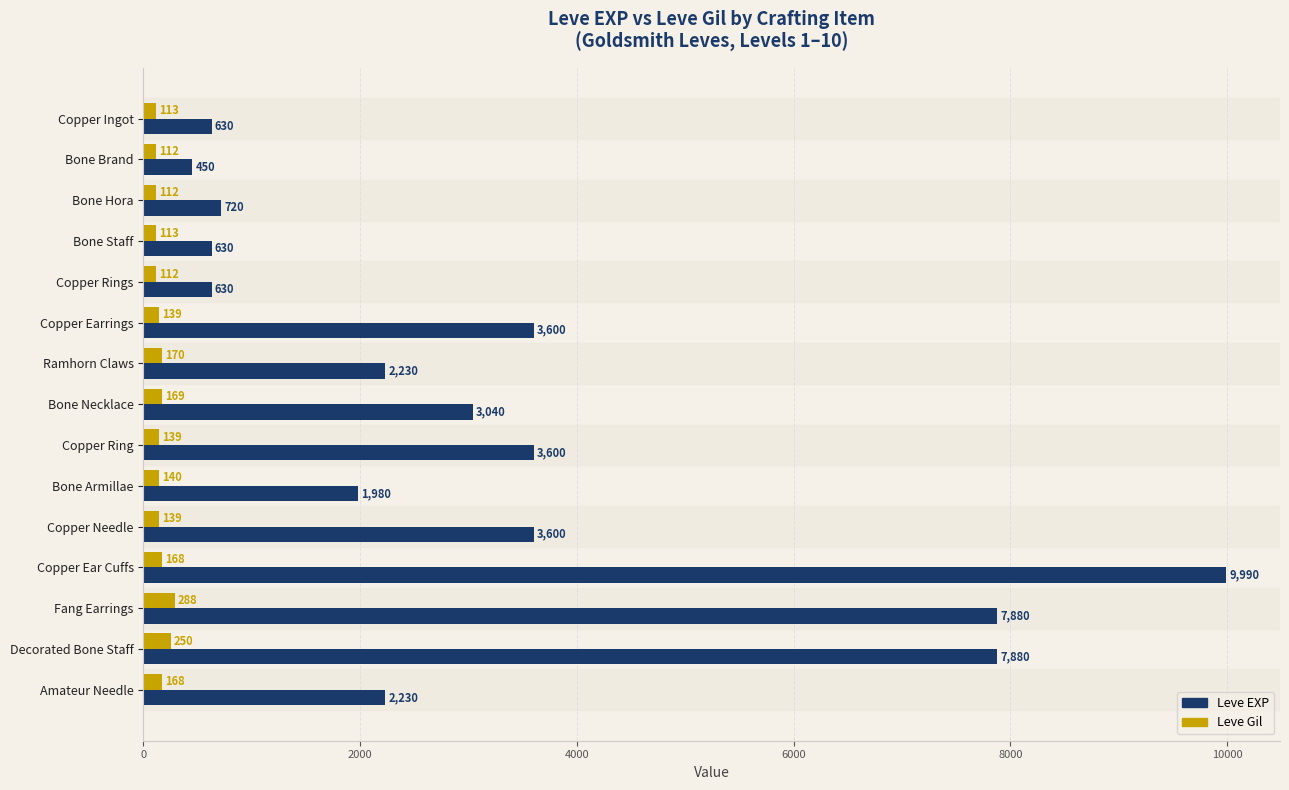

Which series has the widest spread of values?

Leve EXP